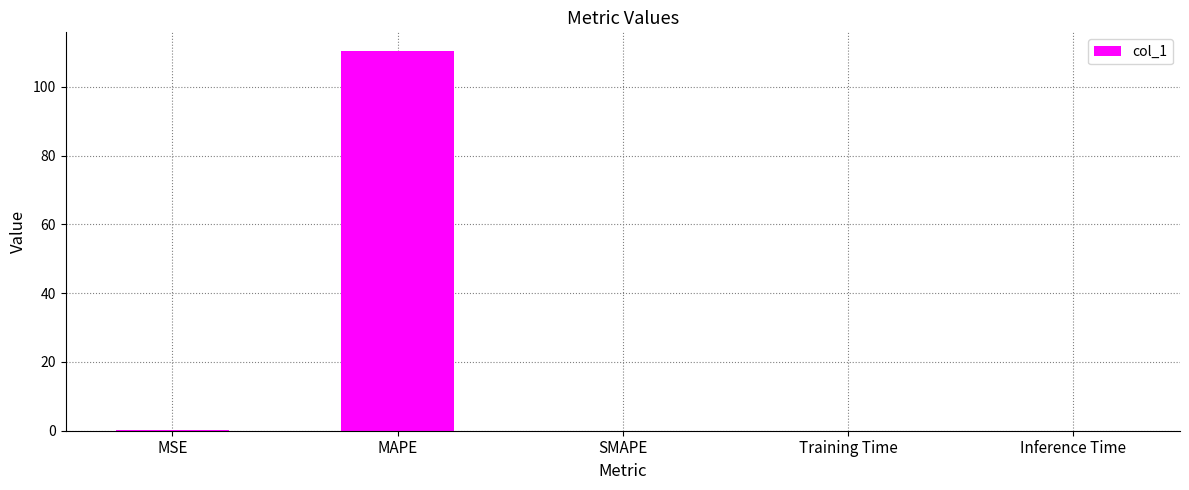

At which category does the chart reach its peak across all series?

MAPE